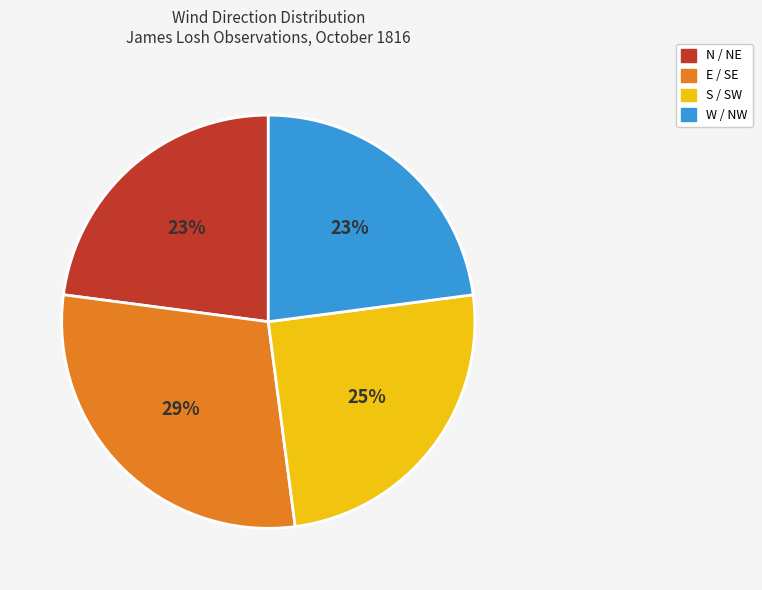

To the nearest percent, what is the average slice percentage?

25%